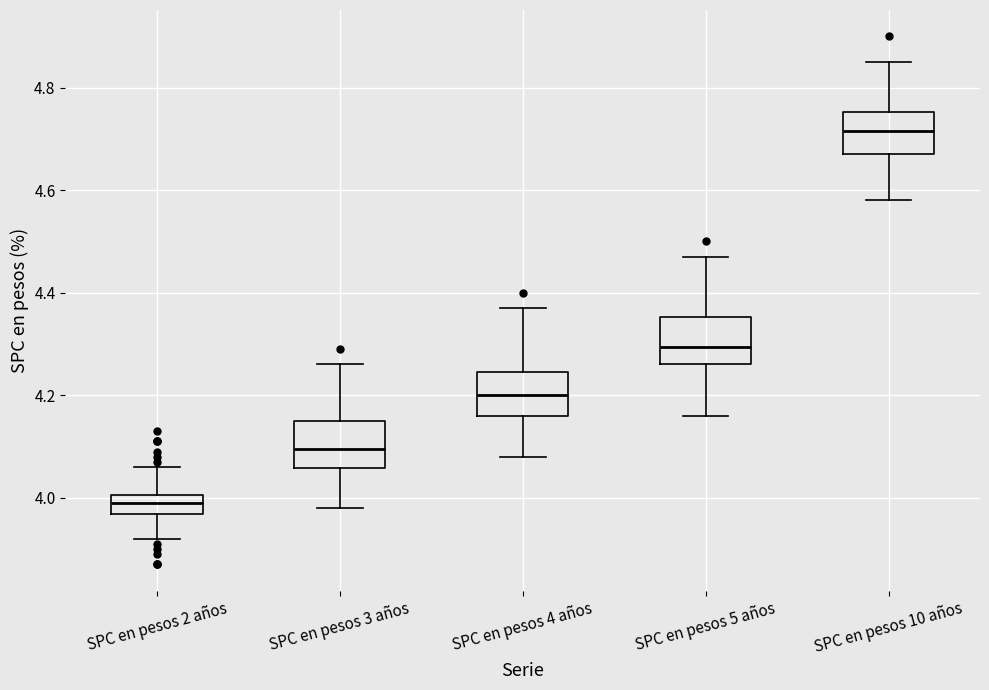

Reading left to right, transcribe this box plot: for each box, give where its median line is, the range the box spans, and where its two whiskers end, as read against the y-axis. The values are not printed on the chart, so give them approximately, as read against the axis.

SPC en pesos 2 años: median 4.00 (inside the box), box 3.96 to 4.00, whiskers 3.92 to 4.06
SPC en pesos 3 años: median 4.10, box 4.06 to 4.16, whiskers 3.98 to 4.26
SPC en pesos 4 años: median 4.20, box 4.16 to 4.24, whiskers 4.08 to 4.38
SPC en pesos 5 años: median 4.30, box 4.26 to 4.36, whiskers 4.16 to 4.48
SPC en pesos 10 años: median 4.72, box 4.68 to 4.76, whiskers 4.58 to 4.86